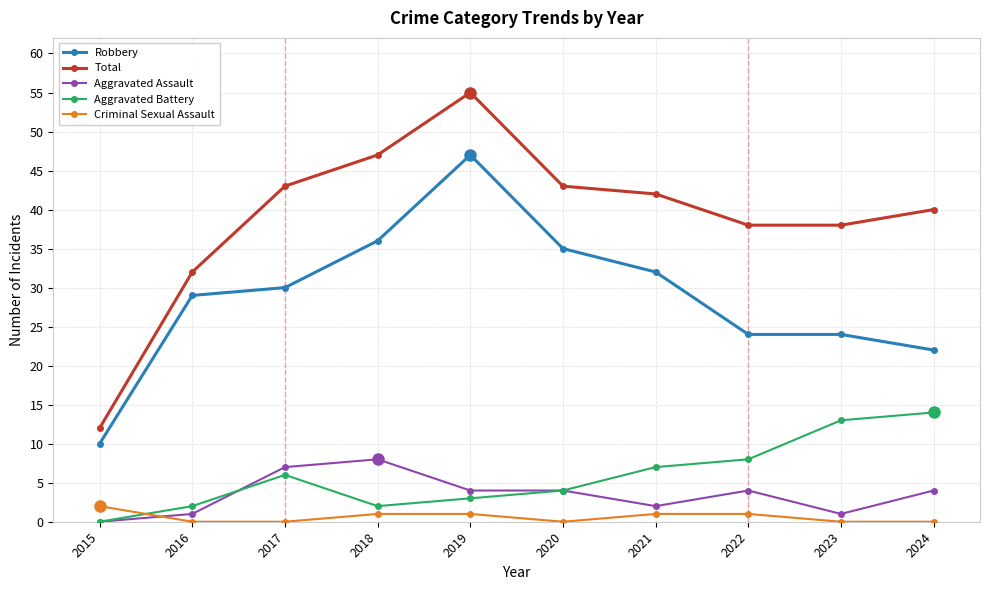

What is the sum of all Criminal Sexual Assault values?

6